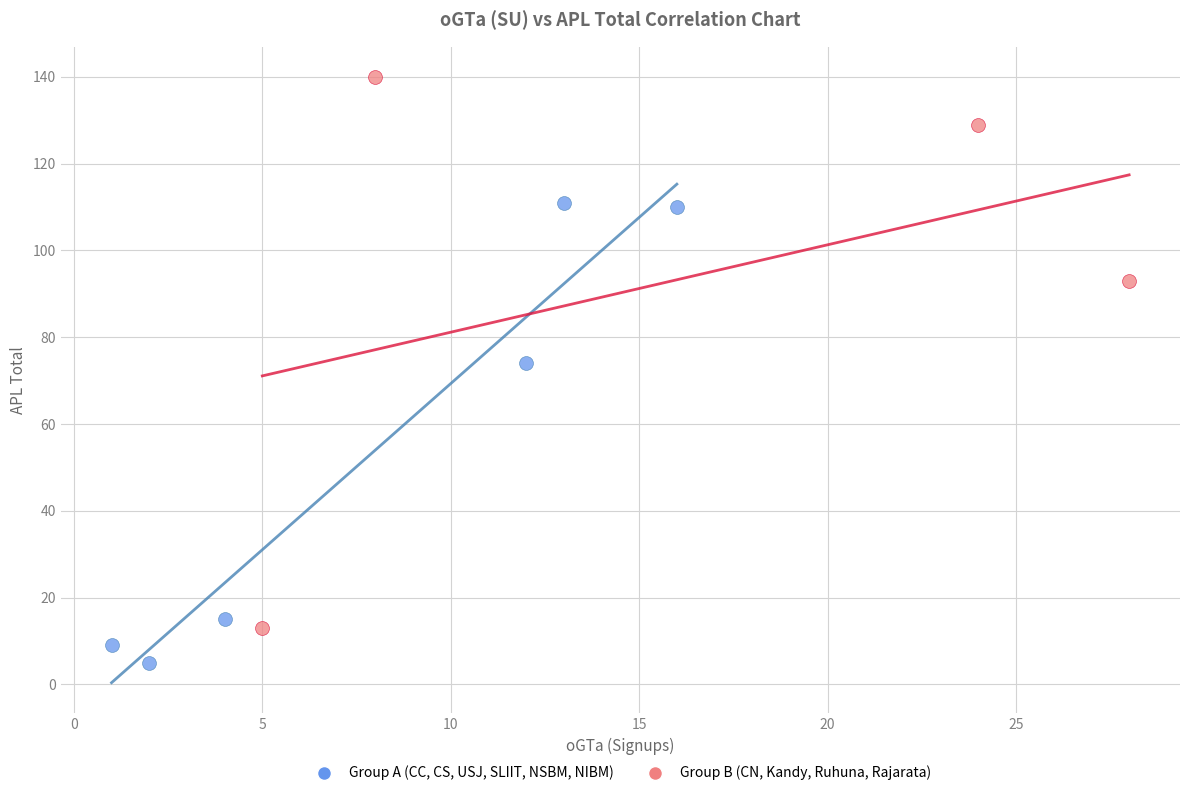

Which series has the largest Y range (max minus min)?

Group B (CN, Kandy, Ruhuna, Rajarata)